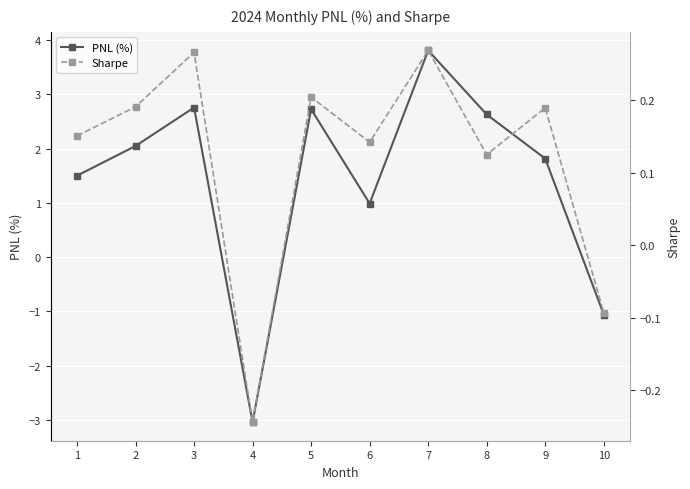

How many lines are shown in the chart?

2